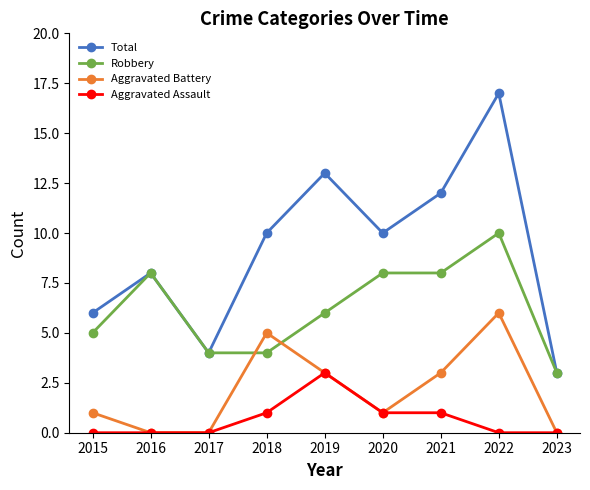

What are all the series names shown in the legend?

Total, Robbery, Aggravated Battery, Aggravated Assault